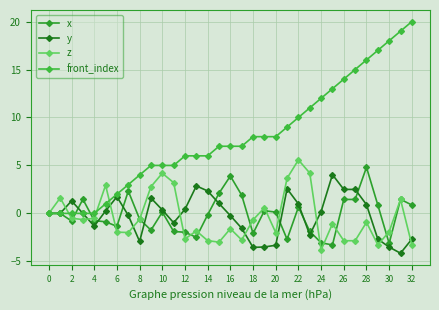

Which category has the lowest value in the y series?

31